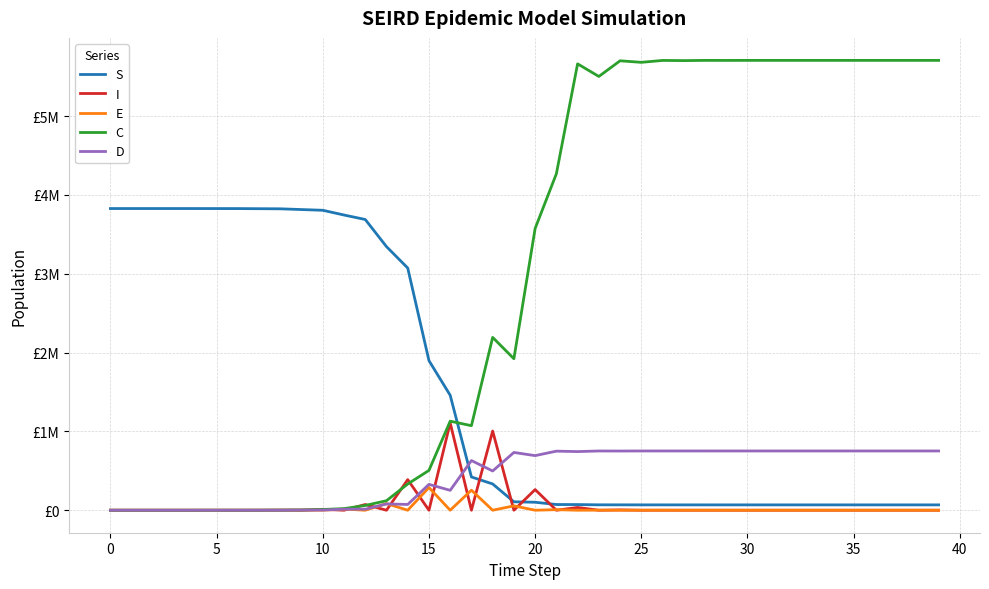

Which series has the largest range (max minus min)?

C